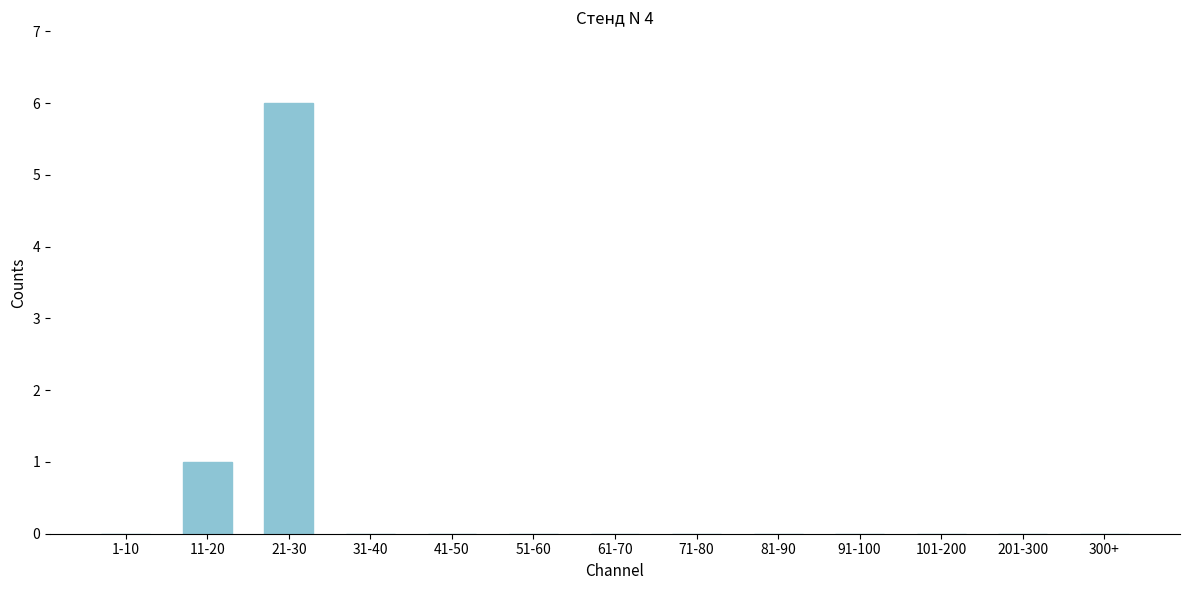

Reading left to right, extract all data points from this chart.

1-10=0	11-20=1	21-30=6	31-40=0	41-50=0	51-60=0	61-70=0	71-80=0	81-90=0	91-100=0	101-200=0	201-300=0	300+=0